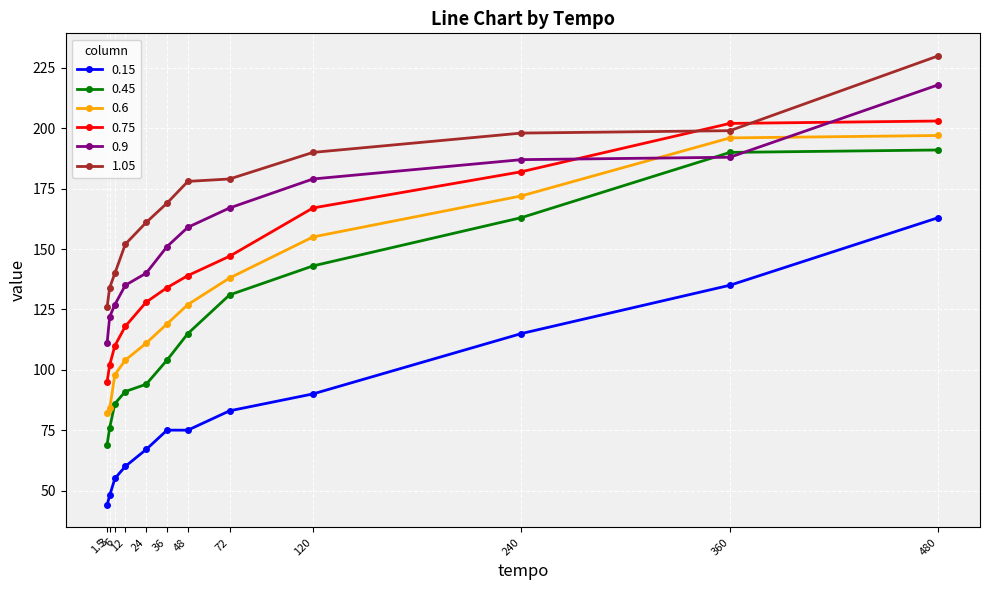

Does the chart have visible grid lines?

Yes